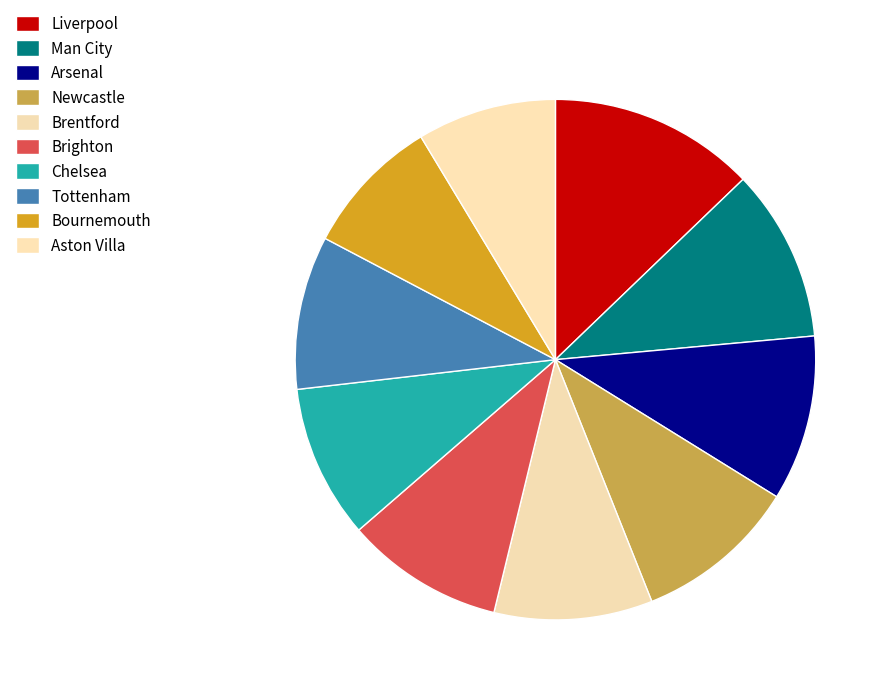

What percentage is the Chelsea slice, to the nearest percent?

10%